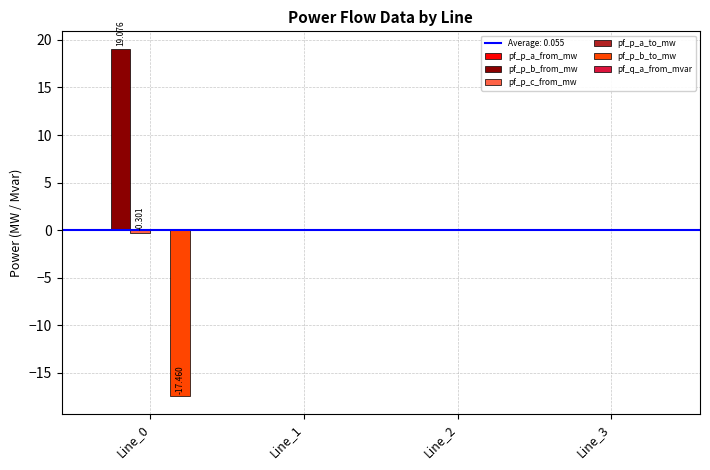

List the series in order of their peak value, lowest first.

pf_p_b_to_mw, pf_q_a_from_mvar, pf_p_a_from_mw, pf_p_a_to_mw, pf_p_c_from_mw, pf_p_b_from_mw